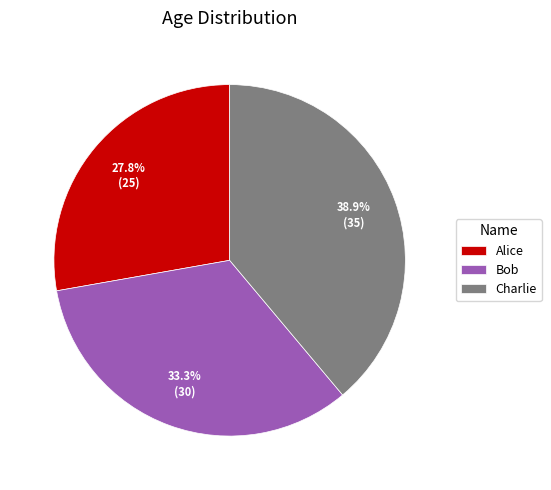

The Charlie slice represents 33% of the pie. True or false?

False